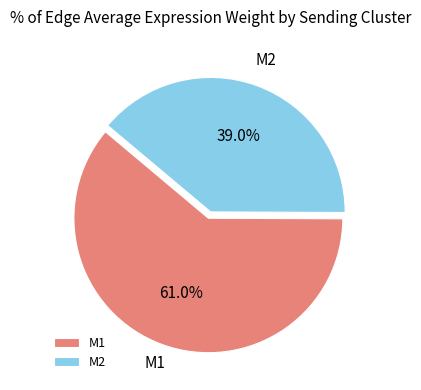

How much of the chart is everything except M2?

61.0%